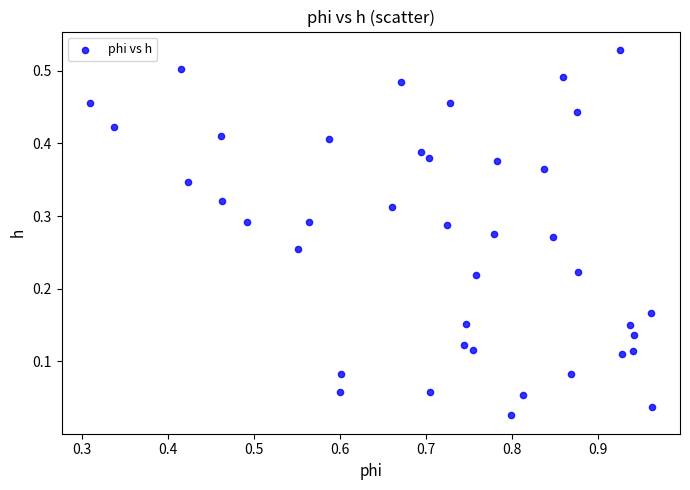

What is the range of X values (max minus min)?

0.7